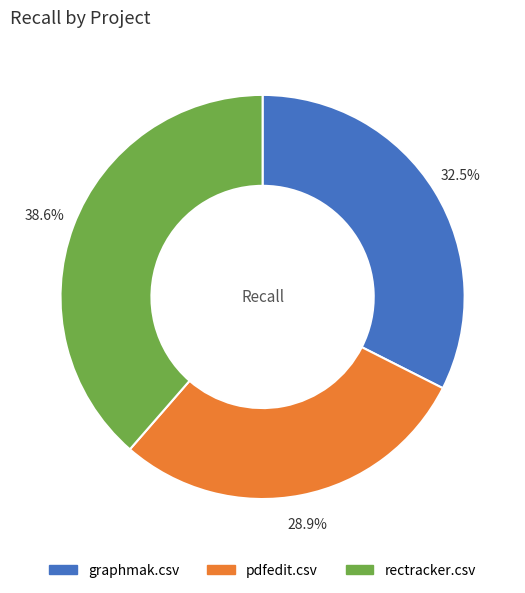

Which slice is the largest?

rectracker.csv